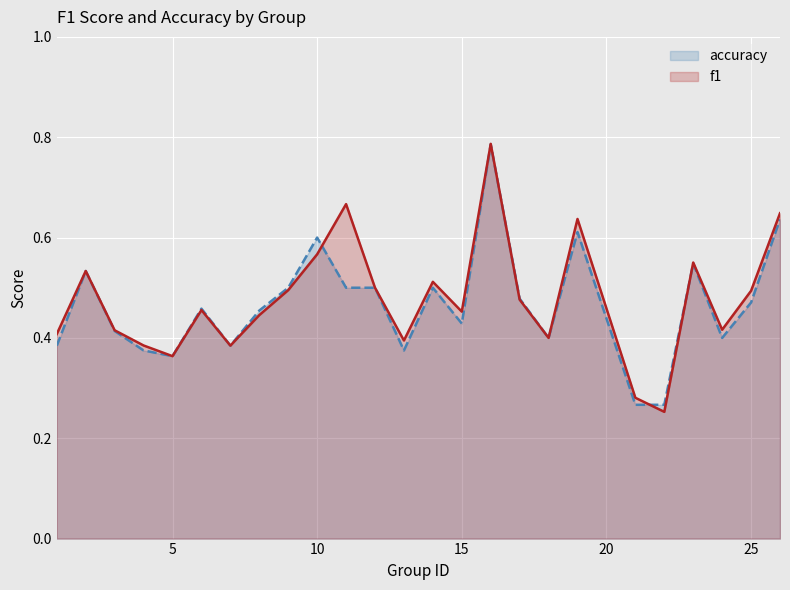

The value of f1 at 15 is 0.1. True or false?

False